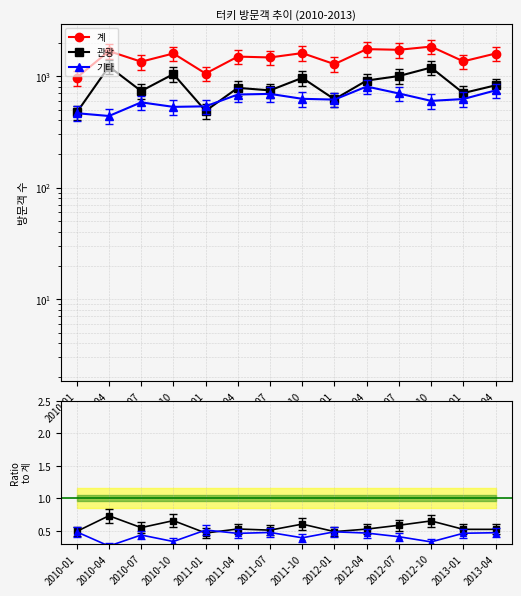

Is the value of 계 at 2011-04 greater than the value of 기타 at 2013-04?

Yes